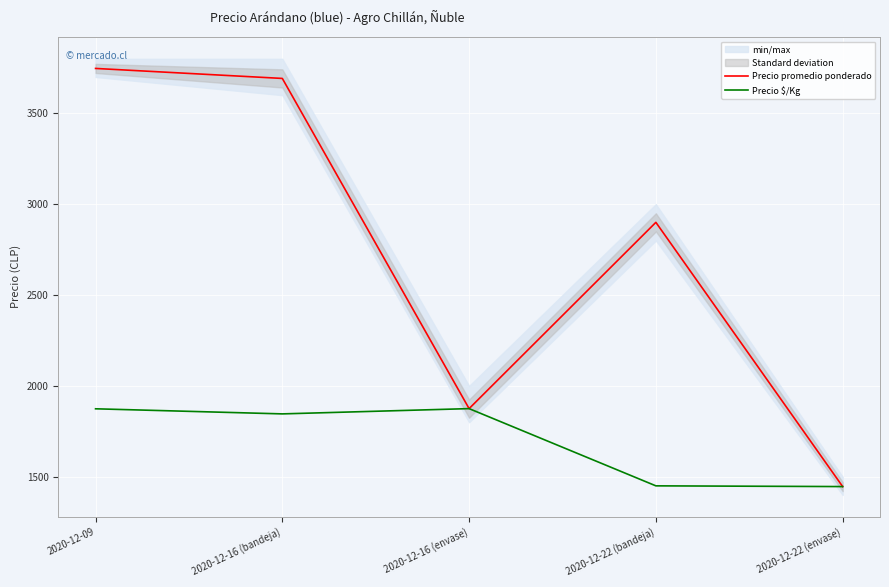

Count the number of data series in this chart.

2